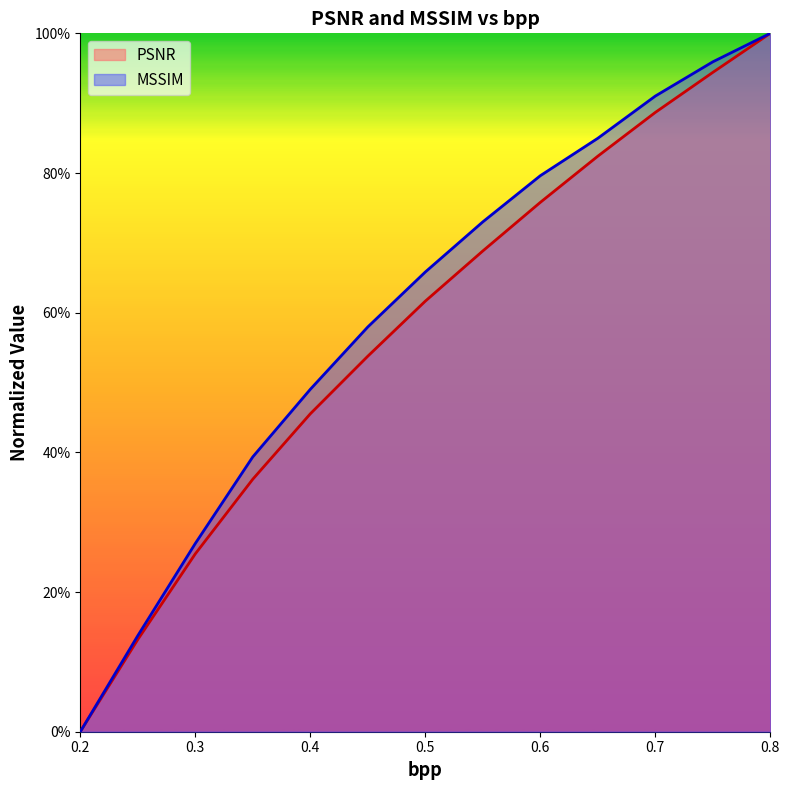

True or false: MSSIM and PSNR cross at least once.

False